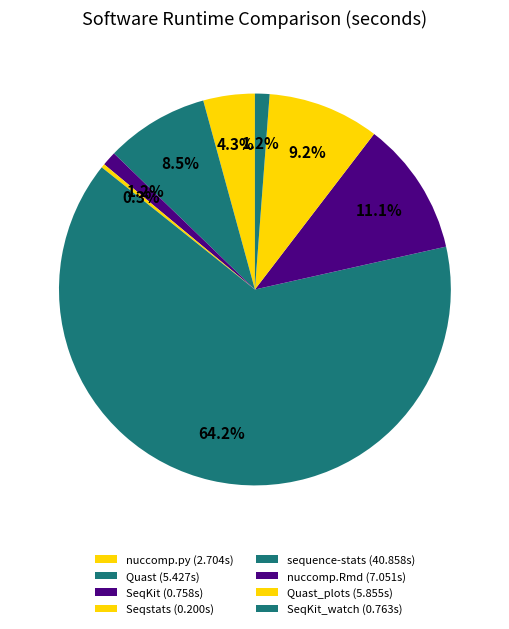

Which category accounts for the majority?

sequence-stats (40.858s)